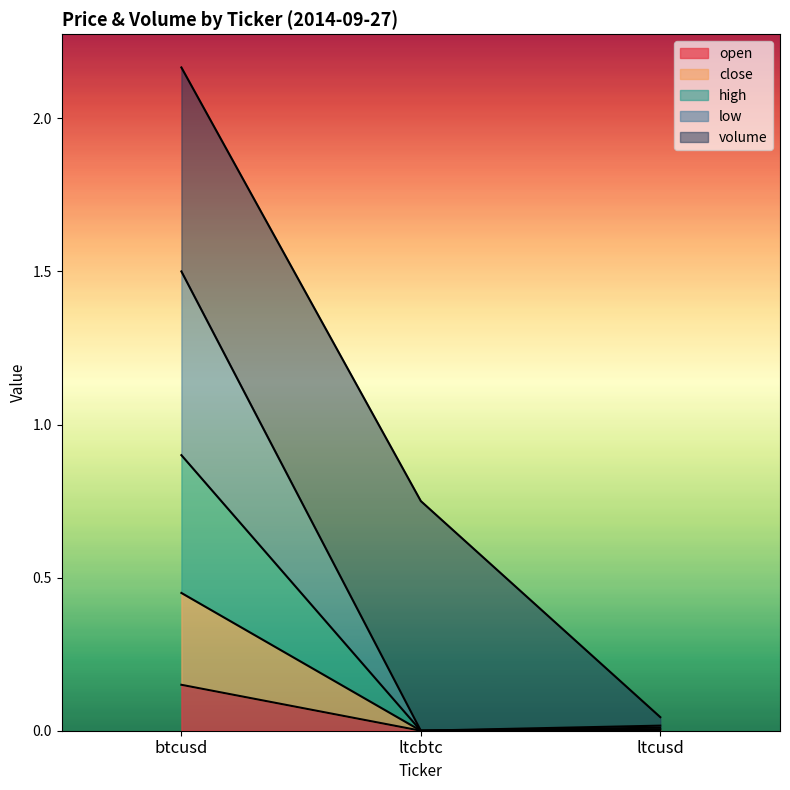

How many lines are shown in the chart?

5